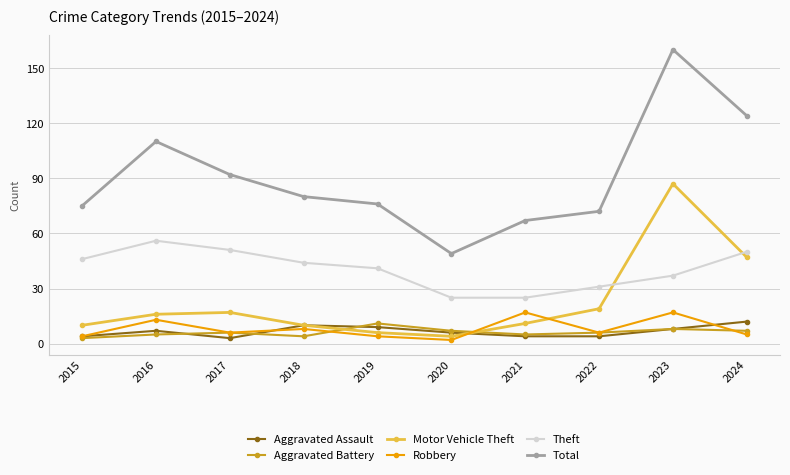

True or false: Theft and Aggravated Assault cross at least once.

False